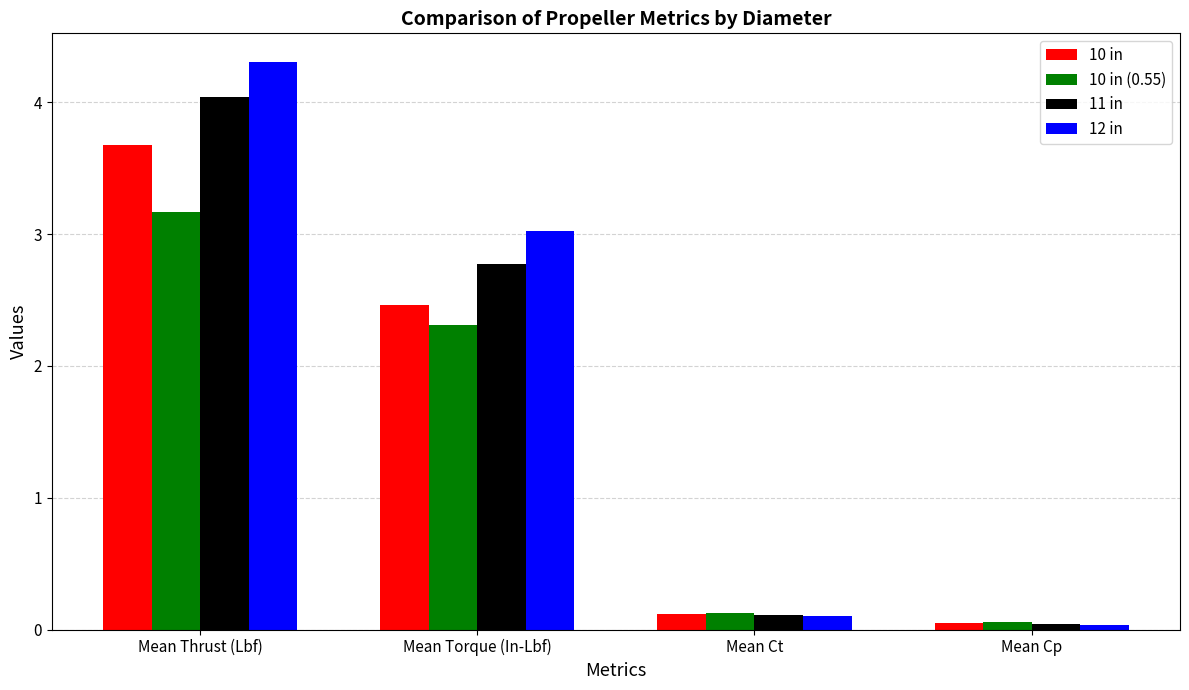

Is it true that 10 in (0.55) equals 0.1 at Mean Cp?

True